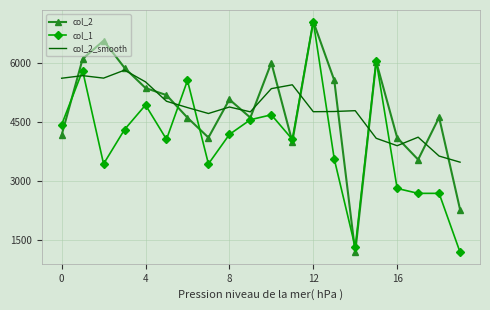

What is the minimum value for col_2_smooth?

3466.7